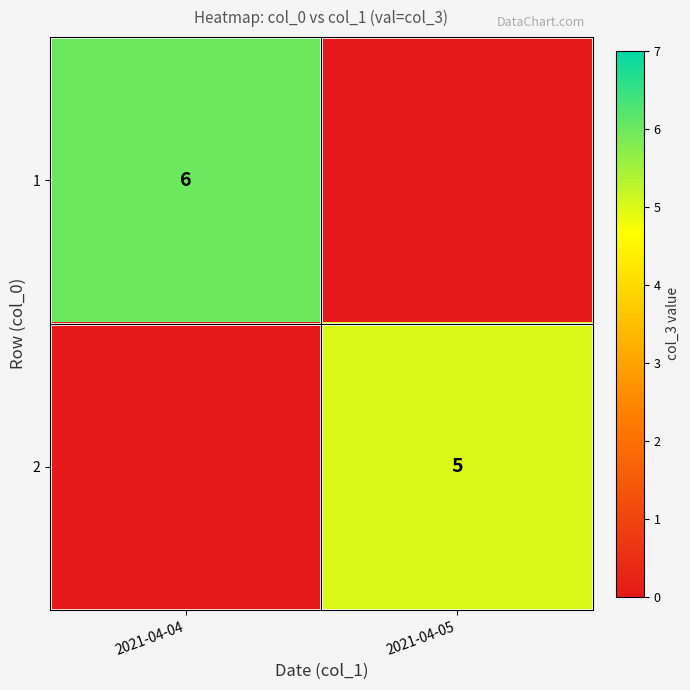

True or false: 2 has a value of 5 at 2021-04-05.

True